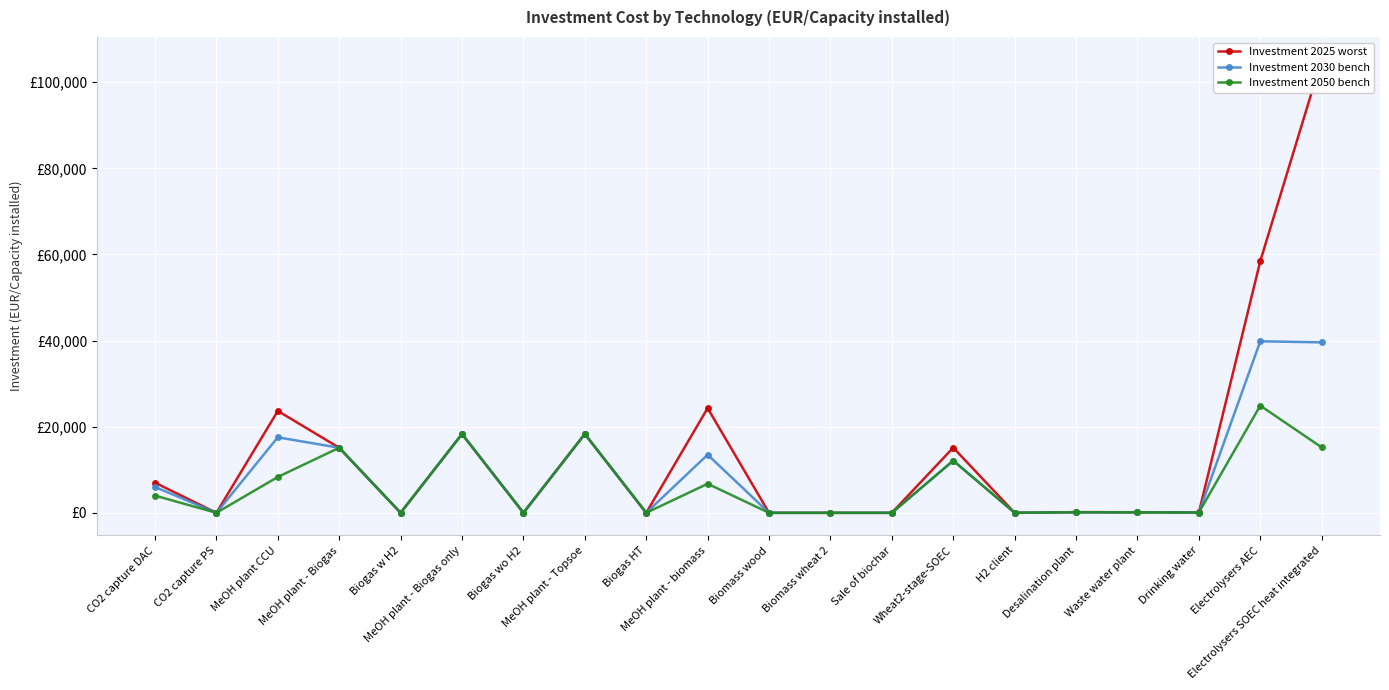

What is the highest value of the Investment 2050 bench series?

24900.0